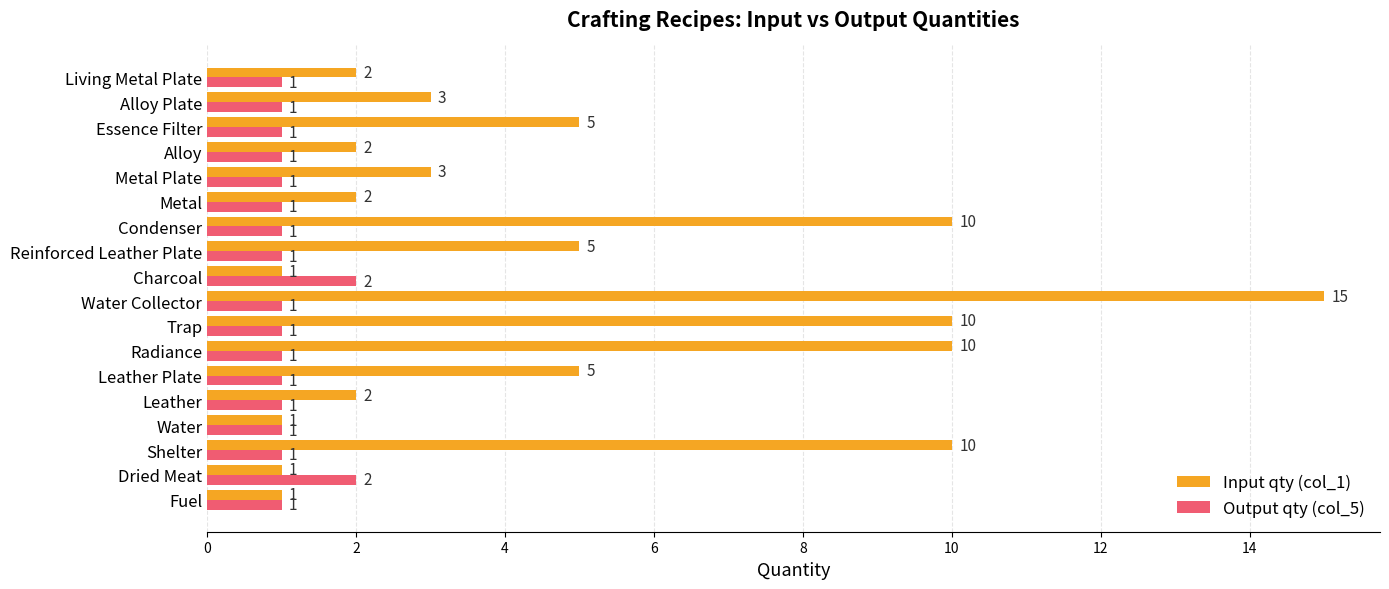

What are all the series names shown in the legend?

Input qty (col_1), Output qty (col_5)